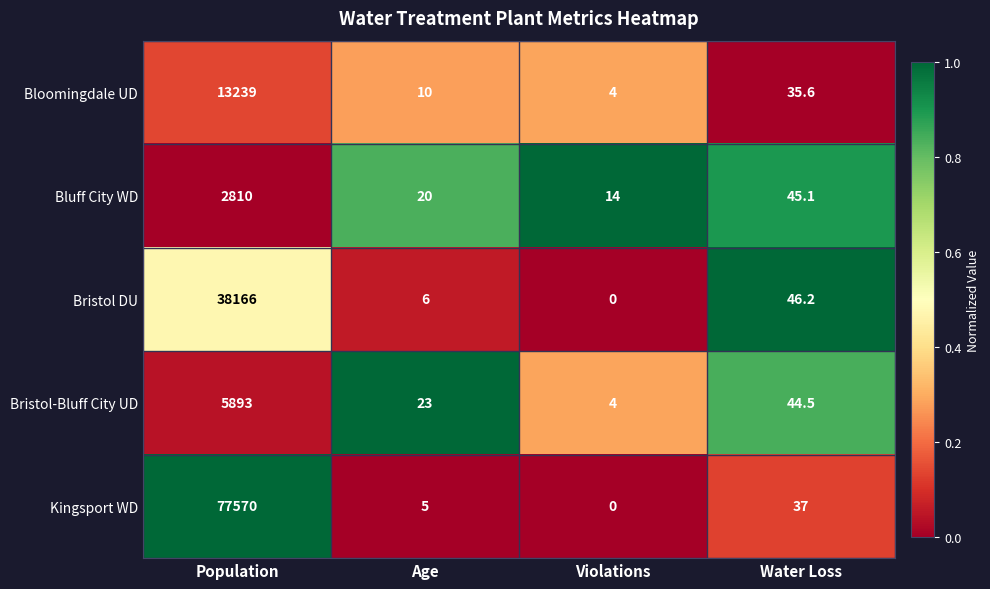

Where is Bristol DU nearest to the value 19083?

Water Loss